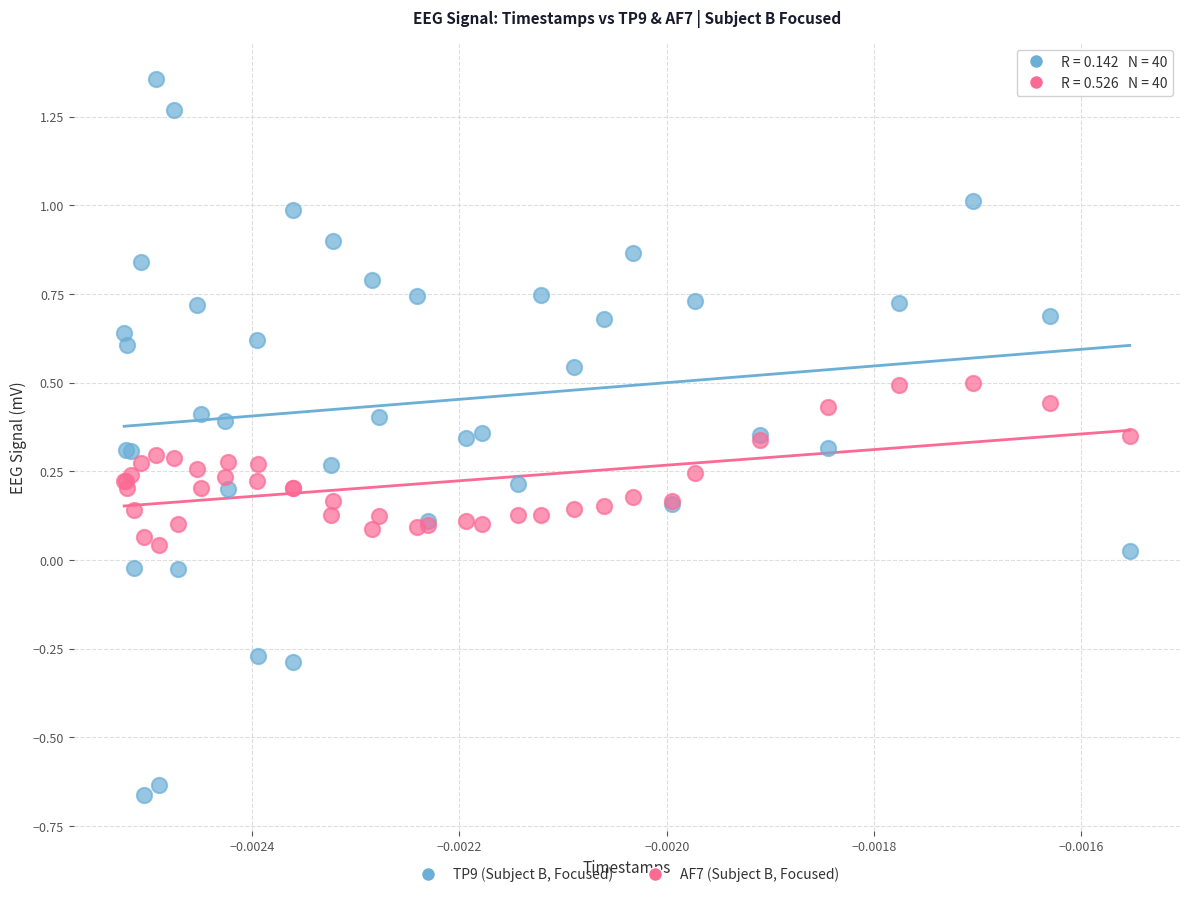

Which series has the largest Y range (max minus min)?

TP9 (Subject B, Focused)